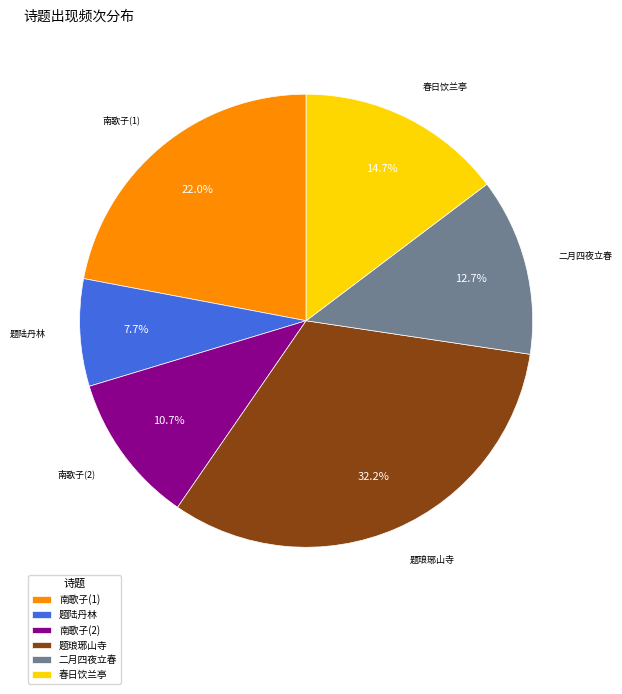

Between 二月四夜立春 and 题陆丹林, which is larger?

二月四夜立春